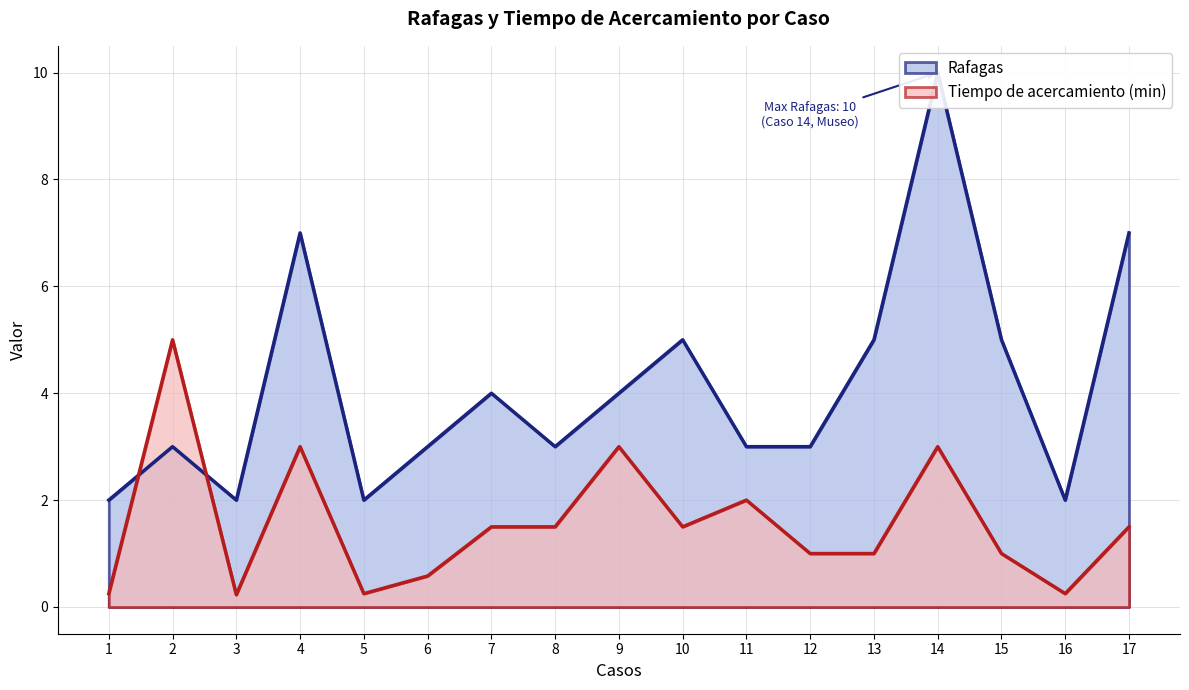

Rank the series by their average value, from lowest to highest.

Tiempo de acercamiento (min), Rafagas